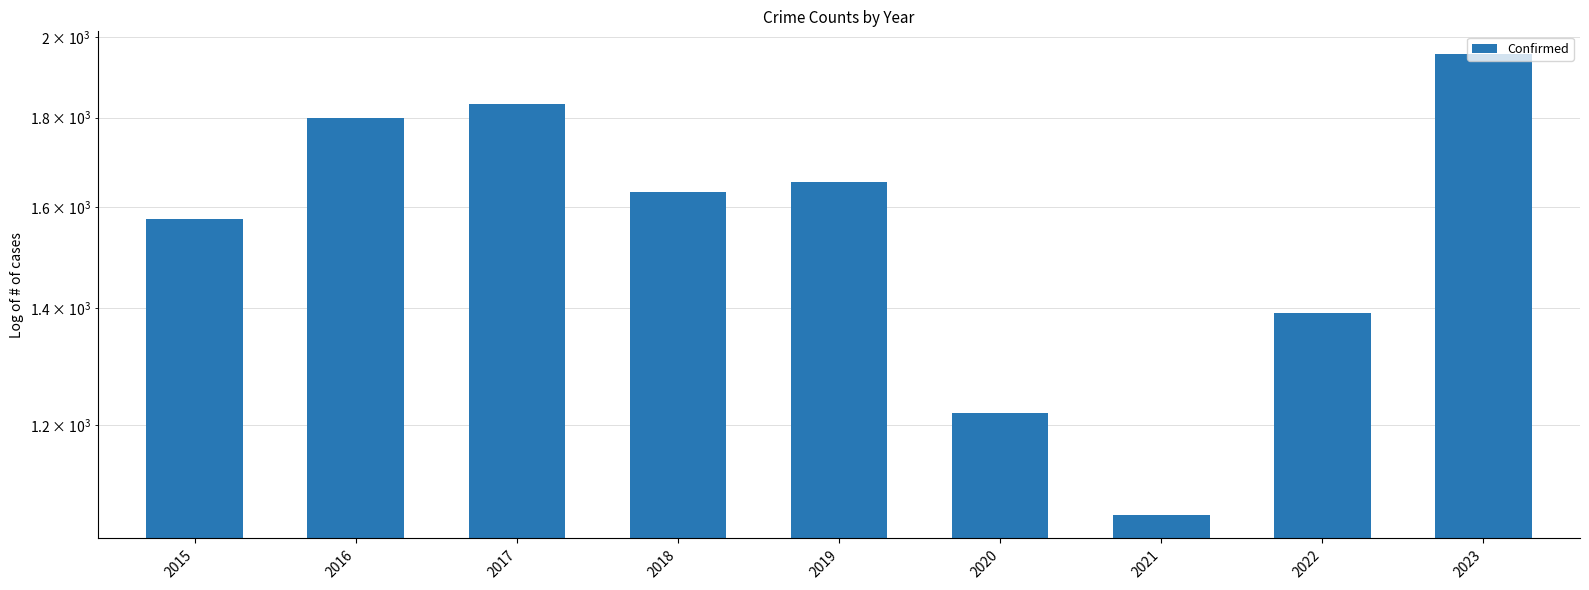

How many bars are there in total?

9